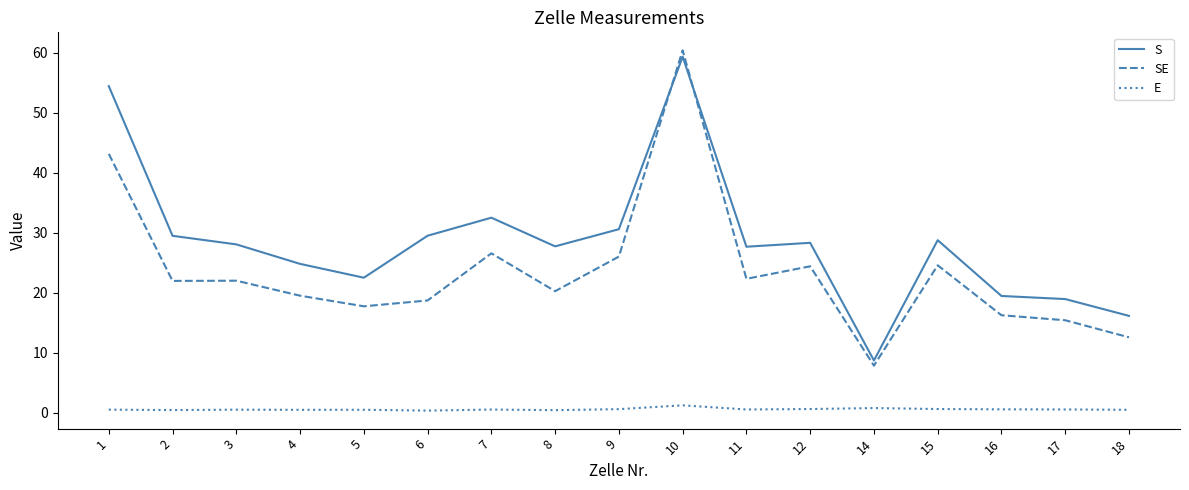

How many E values are between 0 and 1?

16